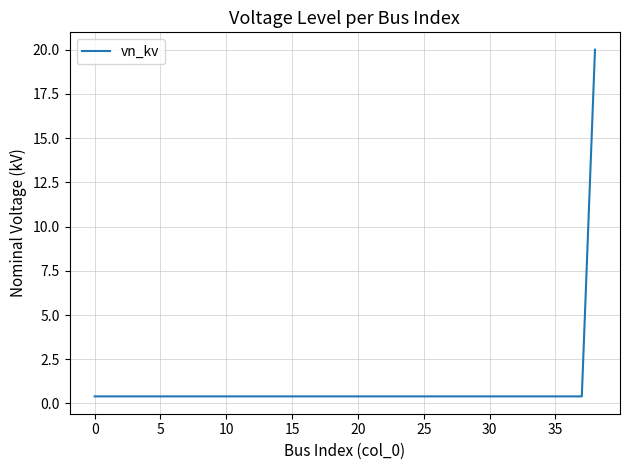

Reading left to right, what are all the values shown in this chart?

0.4	0.4	0.4	0.4	0.4	0.4	0.4	0.4	0.4	0.4	0.4	0.4	0.4	0.4	0.4	0.4	0.4	0.4	0.4	0.4	0.4	0.4	0.4	0.4	0.4	0.4	0.4	0.4	0.4	0.4	0.4	0.4	0.4	0.4	0.4	0.4	0.4	0.4	20.0